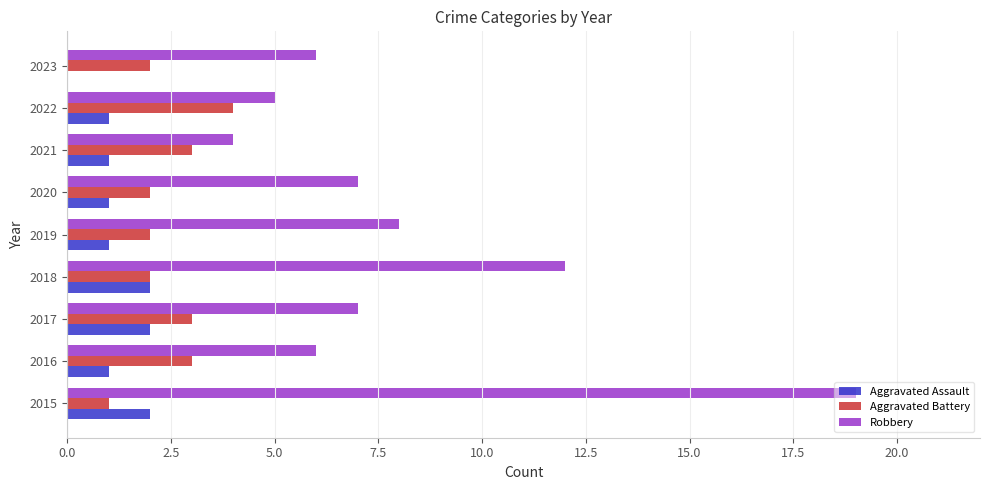

Where is Robbery nearest to the value 11?

2018